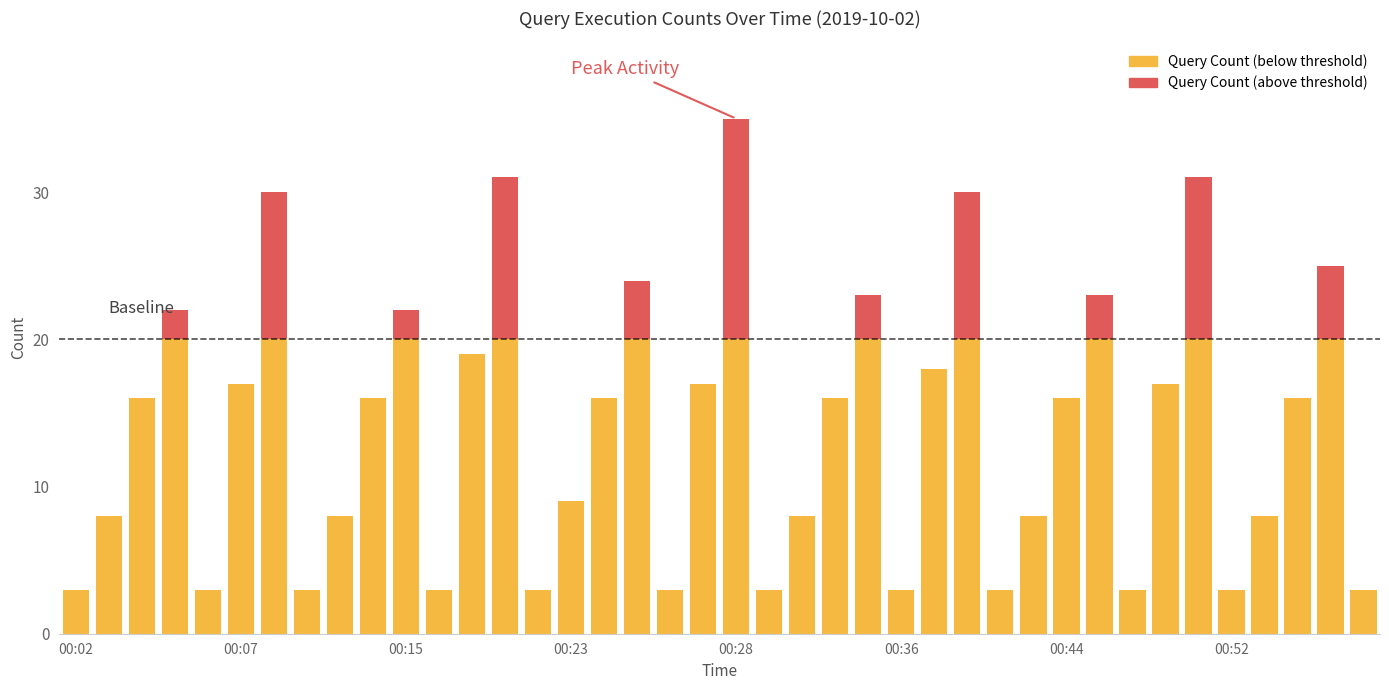

How many bars are there in total?

40